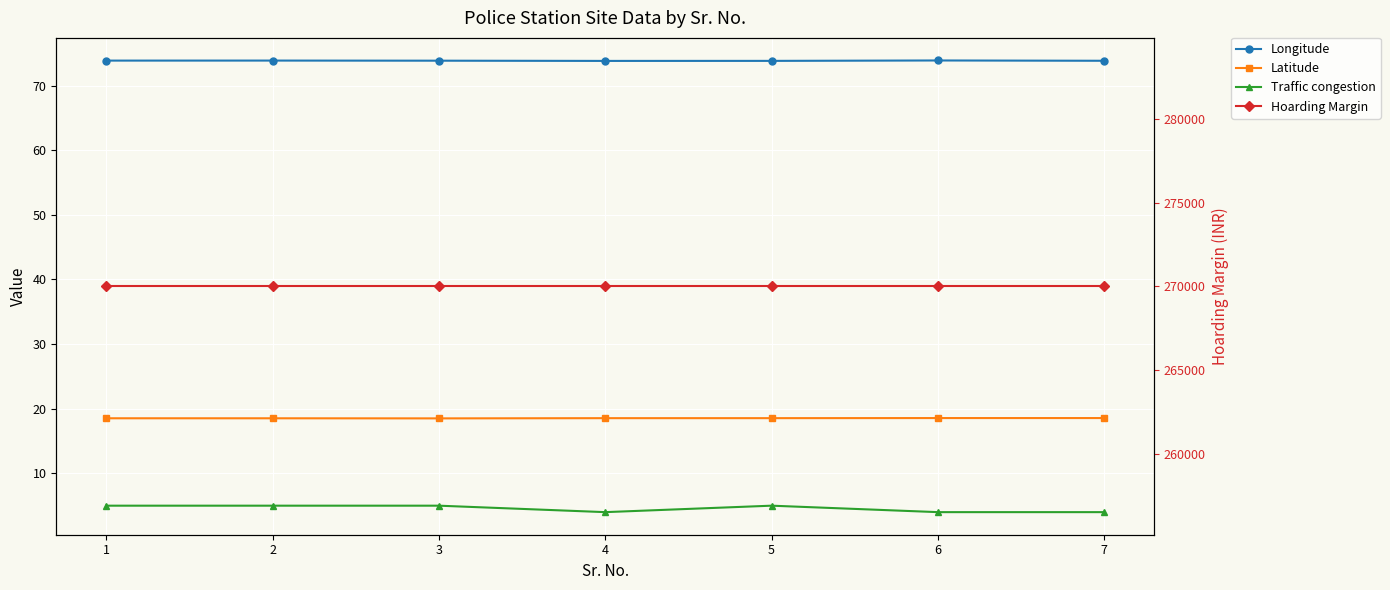

Which label corresponds to the largest value in the chart?

1